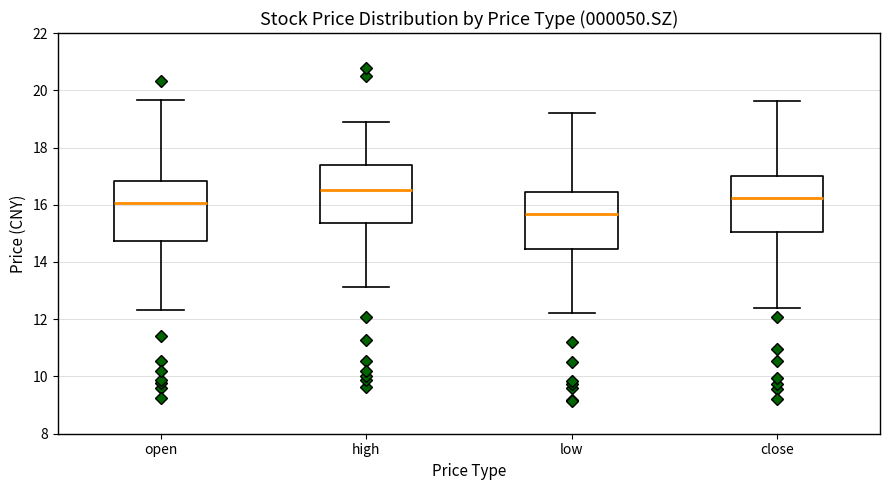

Where is the upper edge of the box for open on the y-axis? The values are not printed on the chart, so give them approximately, as read against the axis.

16.8